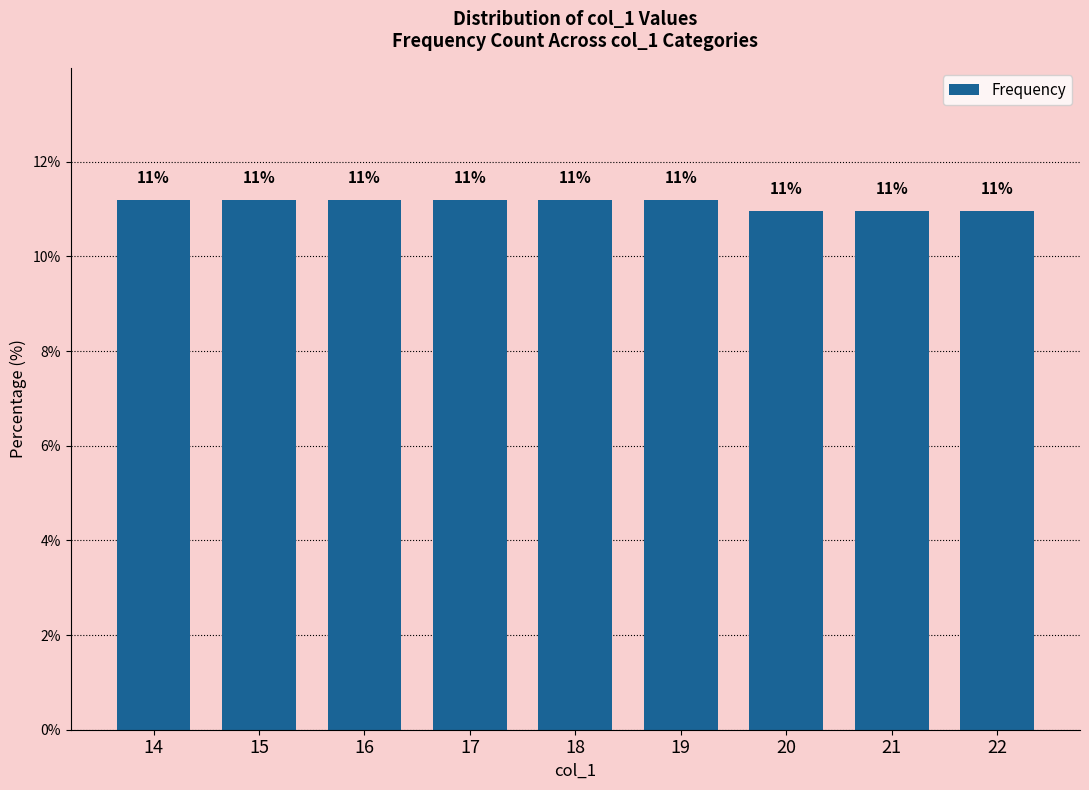

What is the smallest value displayed?

11.0